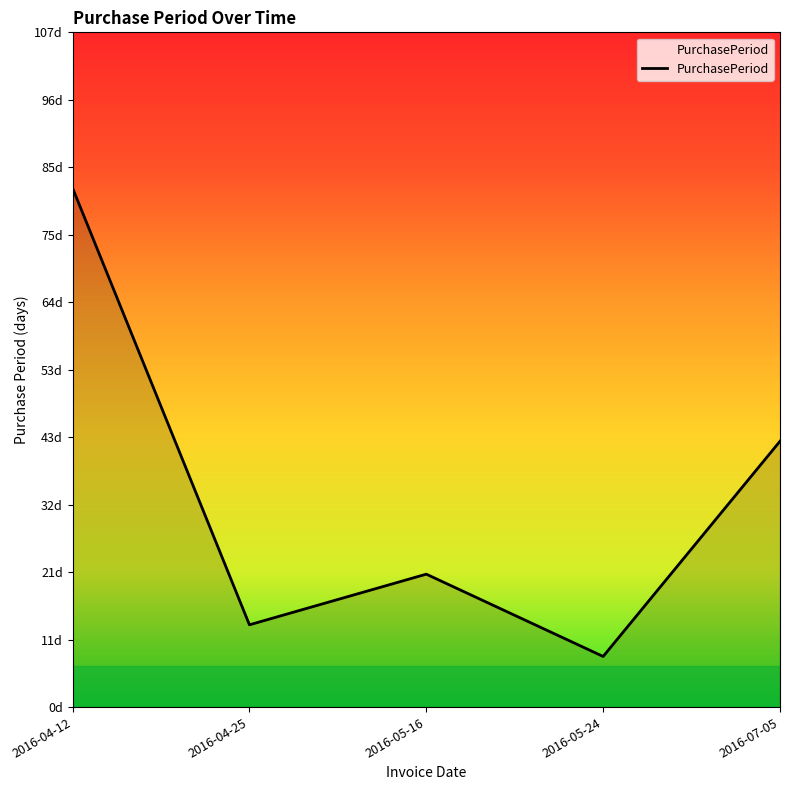

The value at 2016-05-16 is 21. True or false?

True